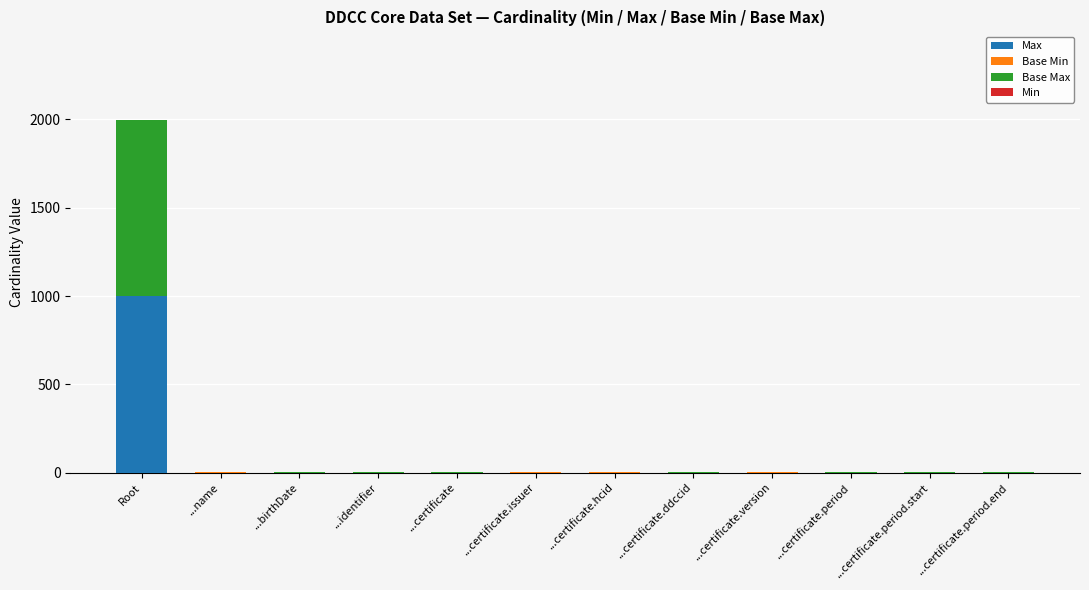

What is the highest value of the Max series?

999